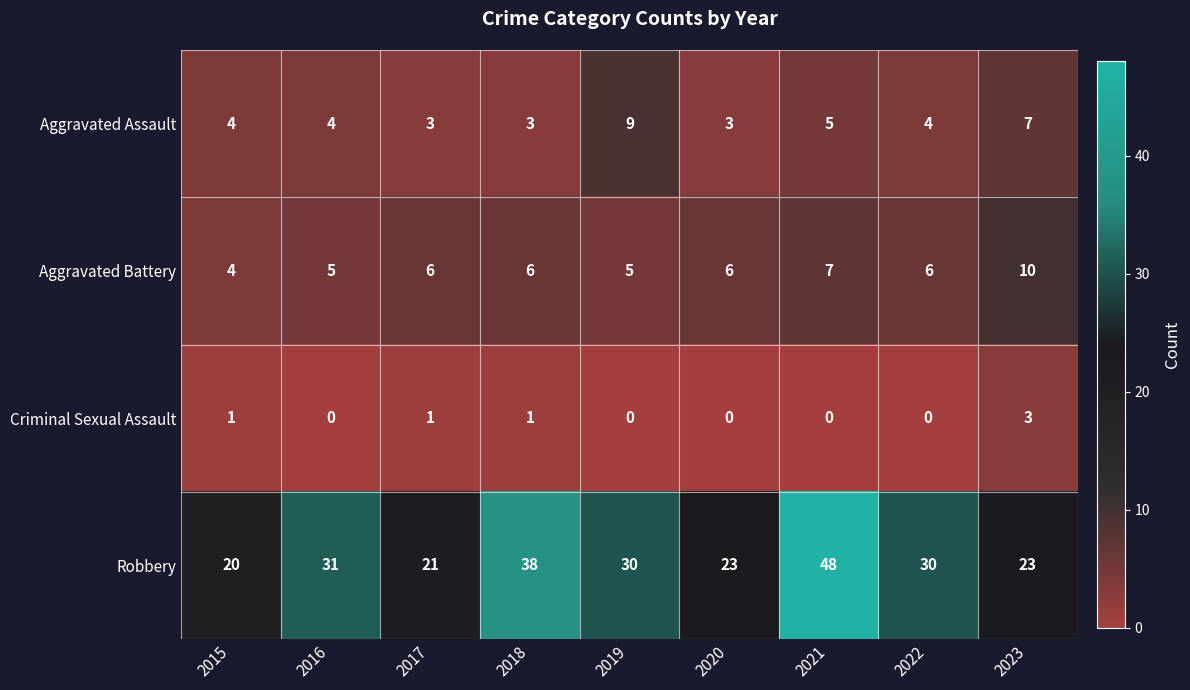

True or false: Robbery has a value of 9 at 2023.

False